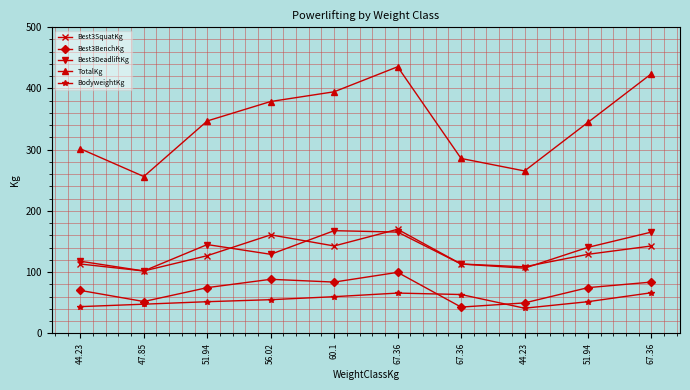

Reading left to right, what are all the values shown in this chart?

Best3SquatKg: 44.23=113.4	47.85=102.1	51.94=127.0	56.02=161.0	60.1=142.9	67.36=170.1	67.36=113.4	44.23=108.9	51.94=129.3	67.36=142.9
Best3BenchKg: 44.23=70.3	47.85=52.2	51.94=74.8	56.02=88.5	60.1=83.9	67.36=99.8	67.36=43.1	44.23=49.9	51.94=74.8	67.36=83.9
Best3DeadliftKg: 44.23=117.9	47.85=102.1	51.94=145.2	56.02=129.3	60.1=167.8	67.36=165.6	67.36=113.4	44.23=106.6	51.94=140.6	67.36=165.6
TotalKg: 44.23=301.6	47.85=256.3	51.94=347.0	56.02=378.8	60.1=394.6	67.36=435.4	67.36=285.8	44.23=265.4	51.94=344.7	67.36=424.1
BodyweightKg: 44.23=43.8	47.85=47.8	51.94=51.9	56.02=55.2	60.1=60.1	67.36=66.0	67.36=63.6	44.23=41.3	51.94=51.9	67.36=66.5